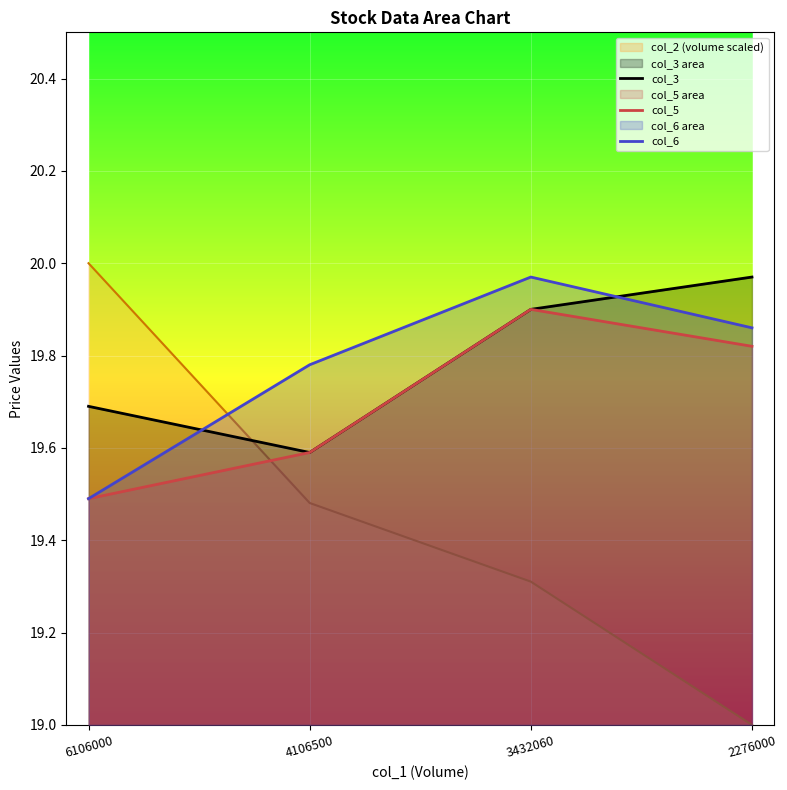

True or false: col_5 has a value of 31.4 at 6106000.

False